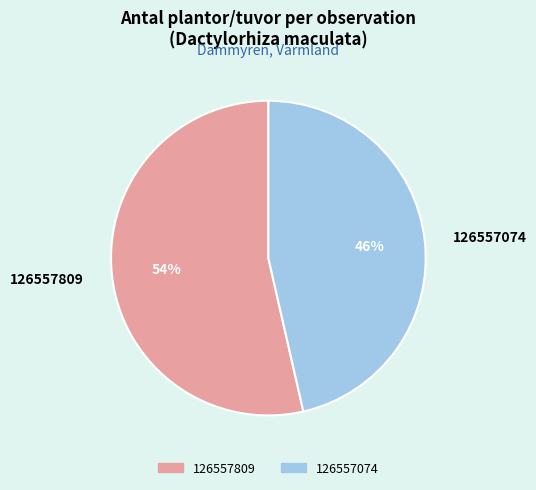

To the nearest percent, what is the average slice percentage?

50%